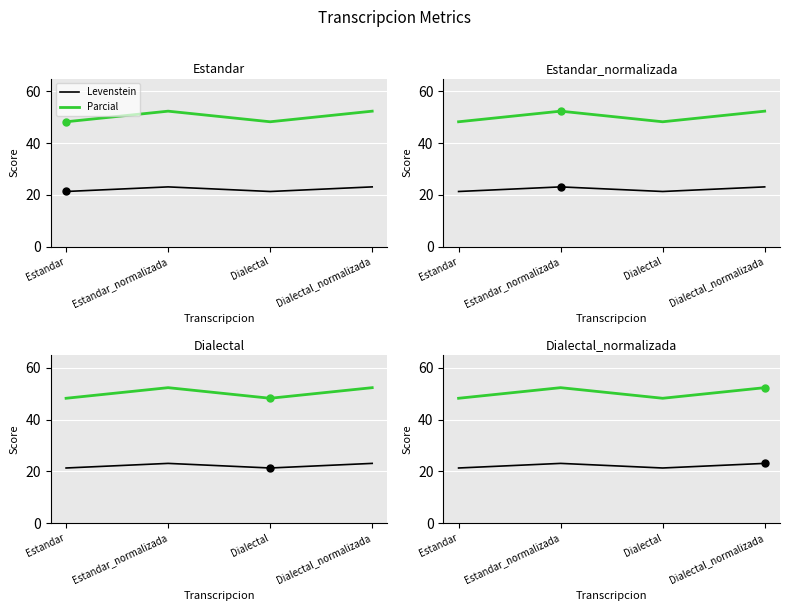

At how many categories does at least one series exceed 22?

4